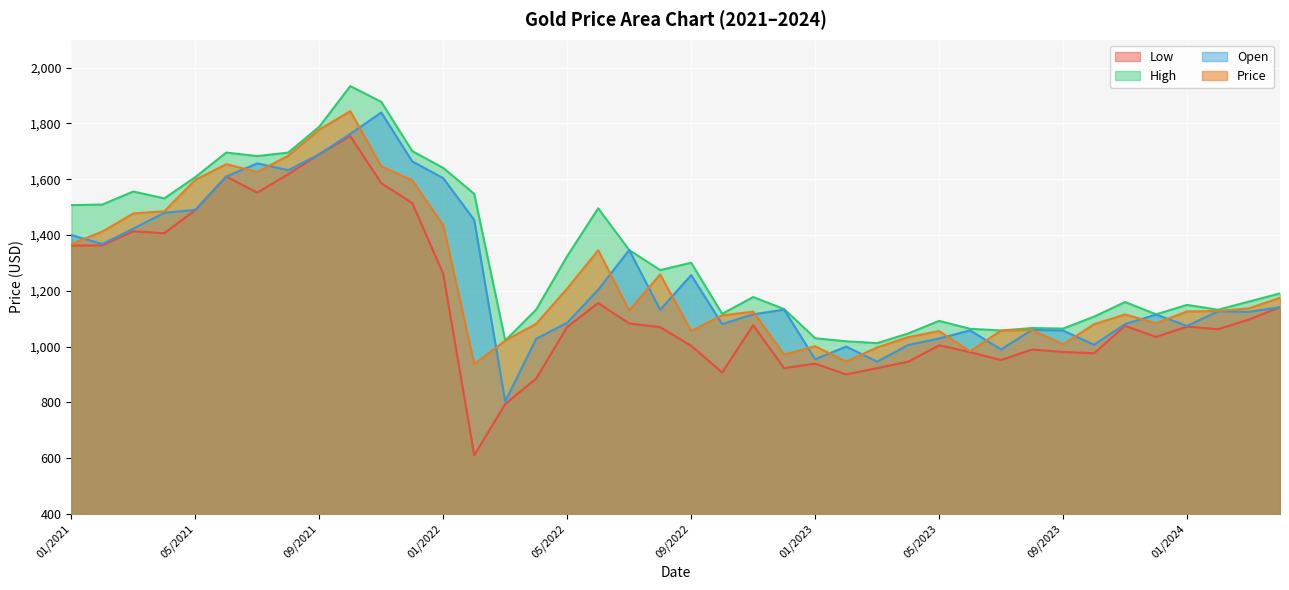

What is the difference between the maximum and minimum values in the Price series?

906.9